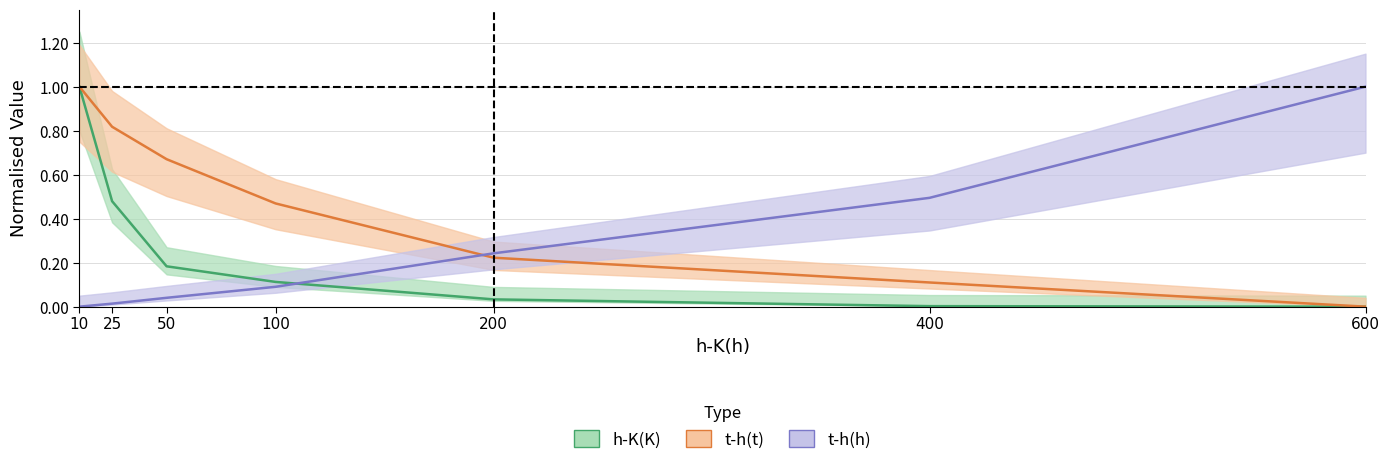

How many values in t-h(t) are above zero?

6